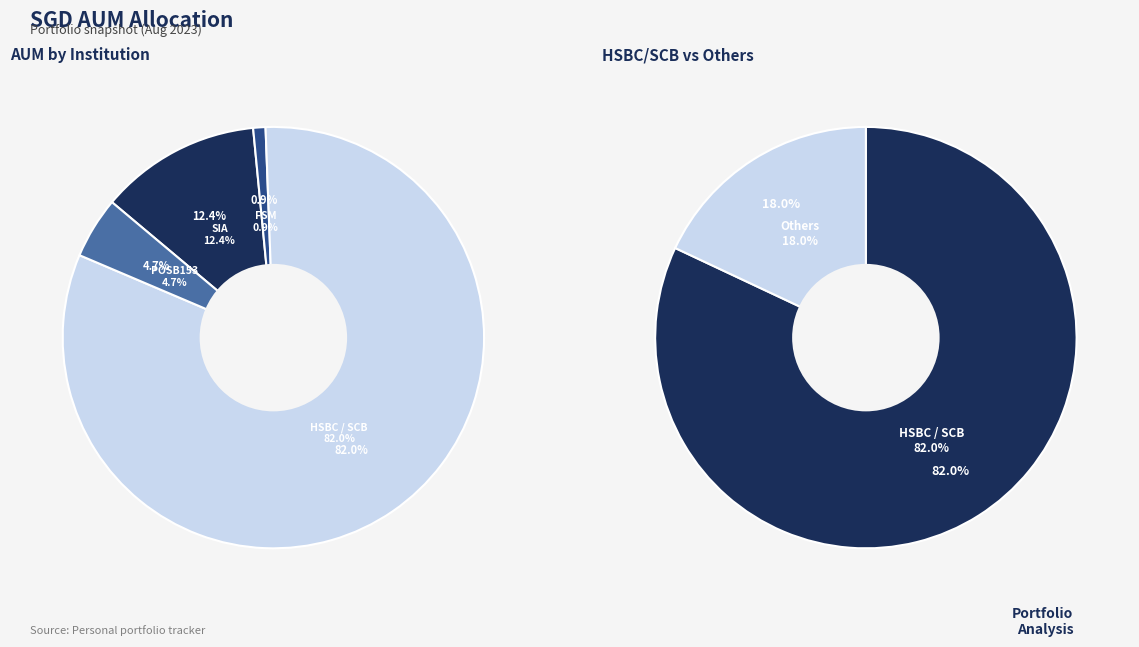

How many segments does this pie chart have?

4